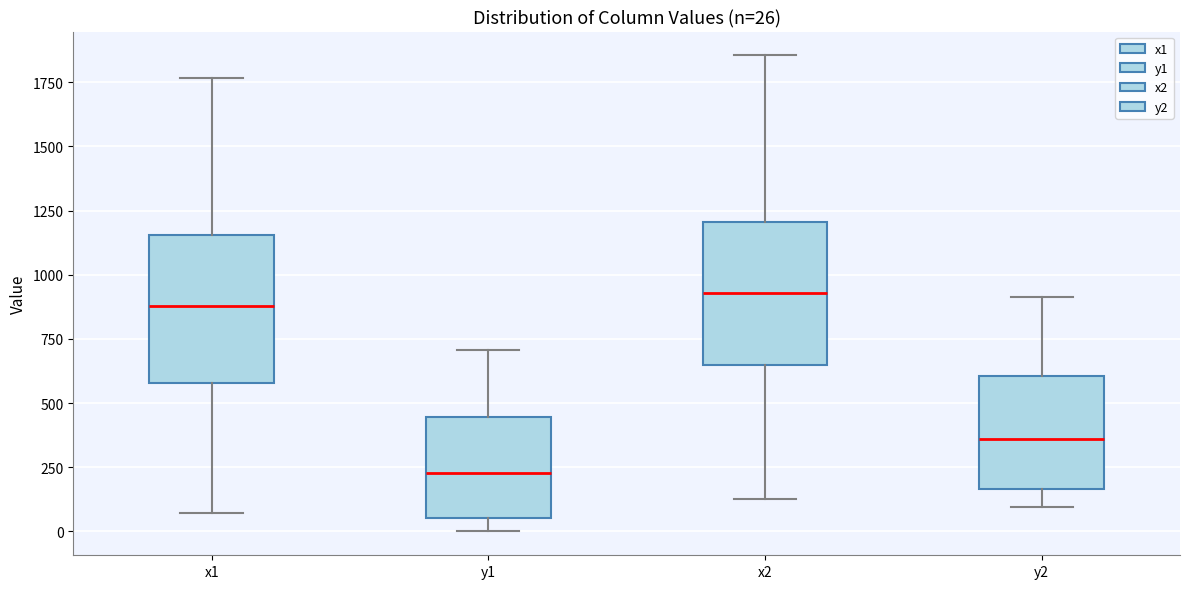

Which box has the highest median line?

x2